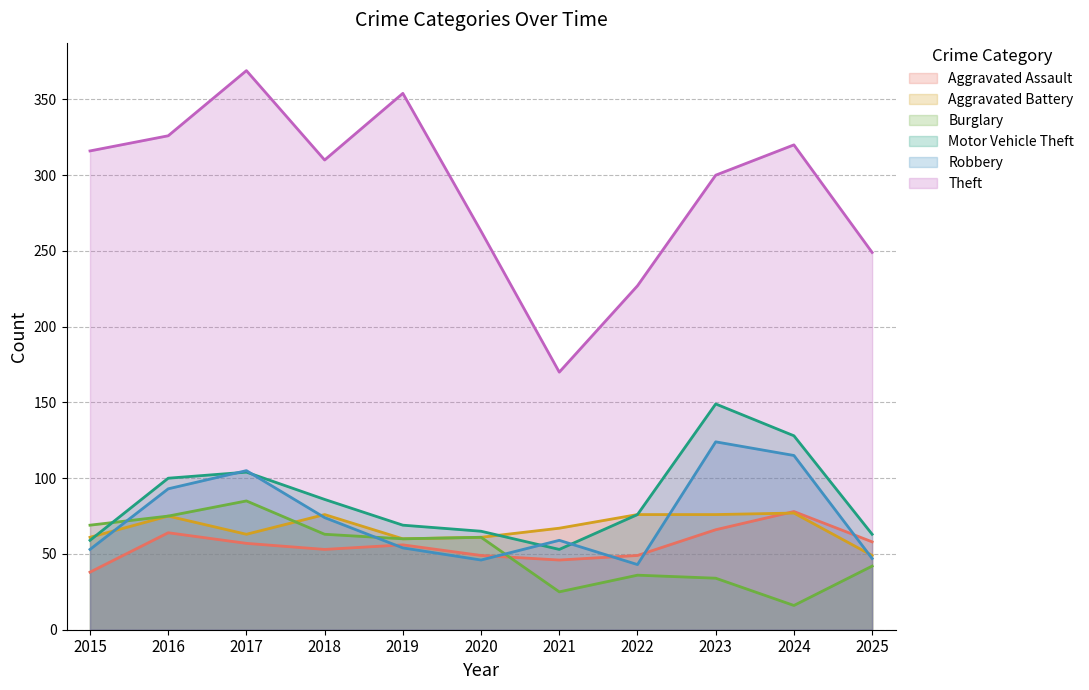

Which category has the lowest value across all series?

2024